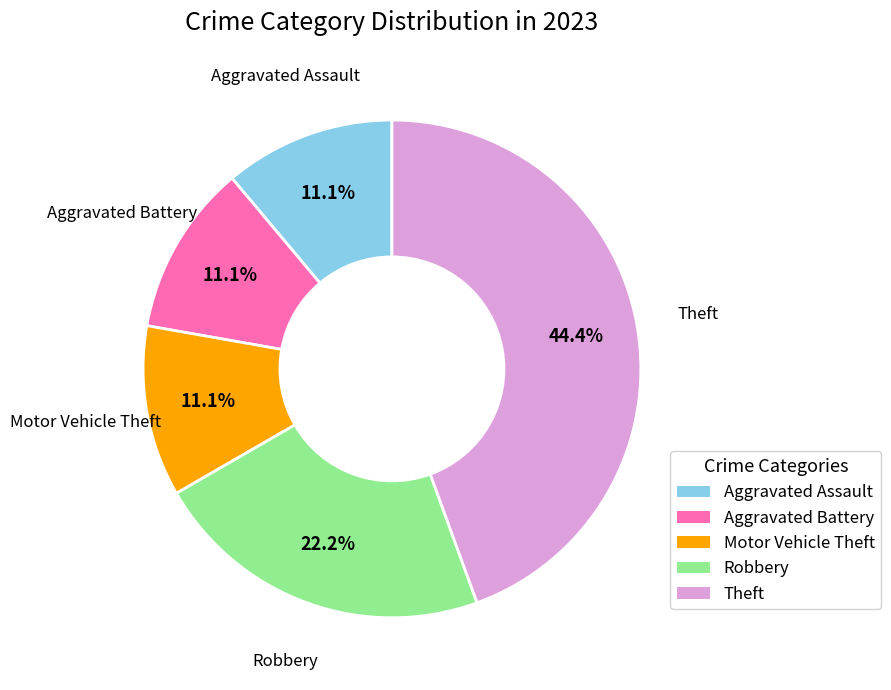

Does any single category account for the majority?

No